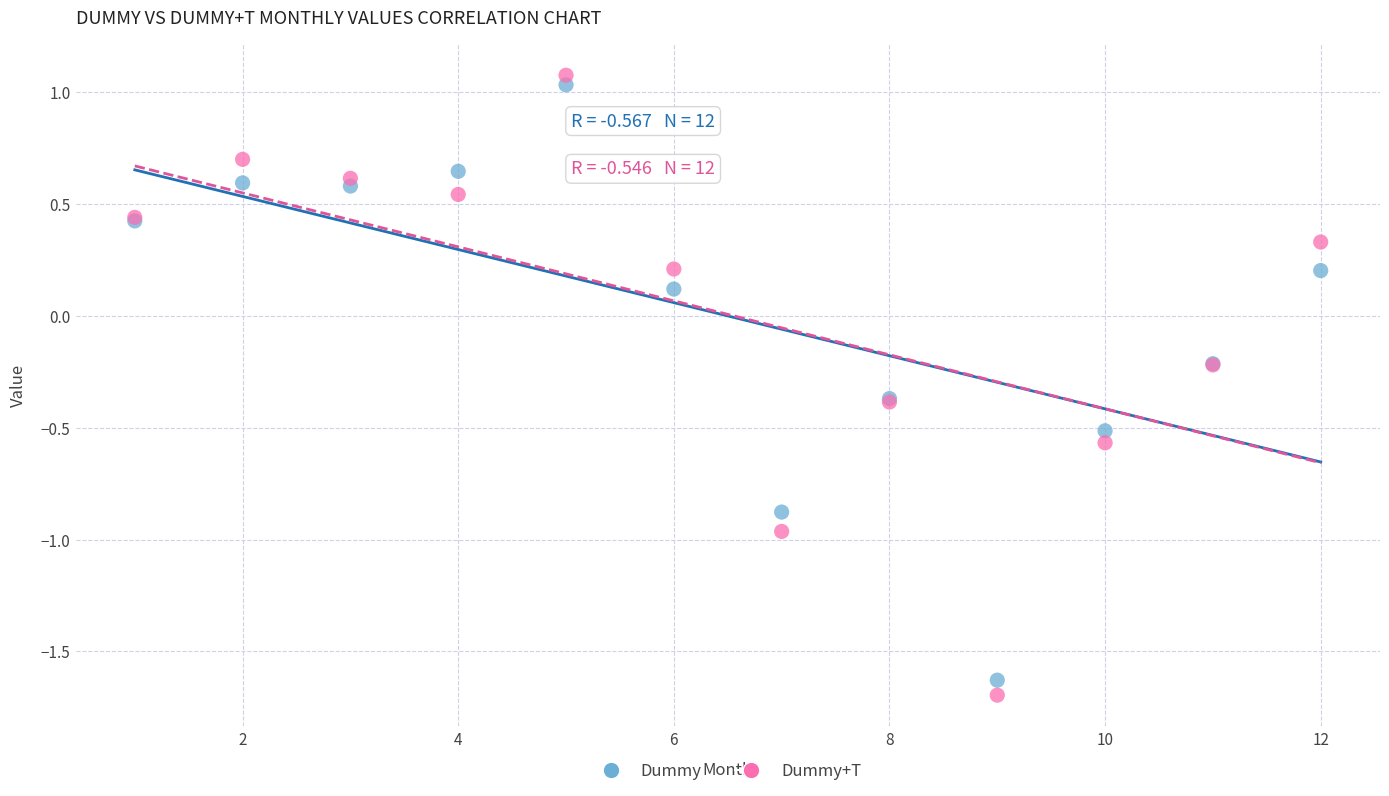

Which series contains the lowest Y value?

Dummy+T